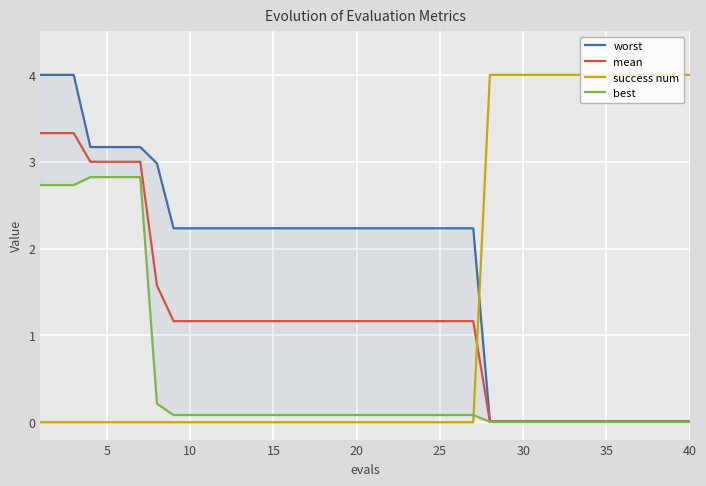

The value of success num at 15 is -2.3. True or false?

False